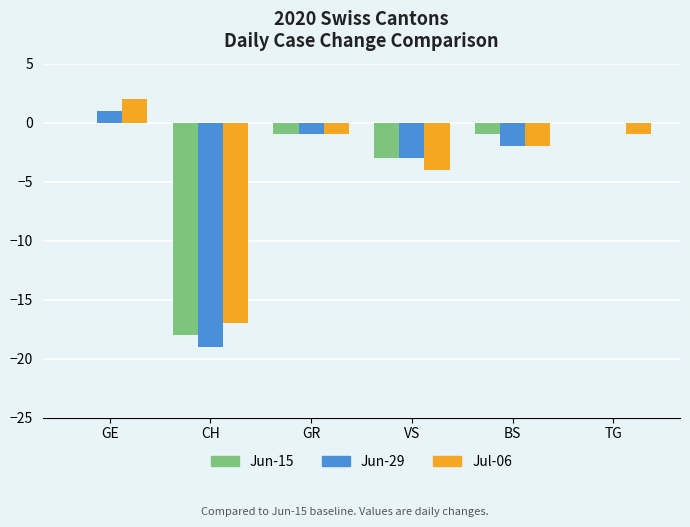

Which series has the widest spread of values?

Jun-29